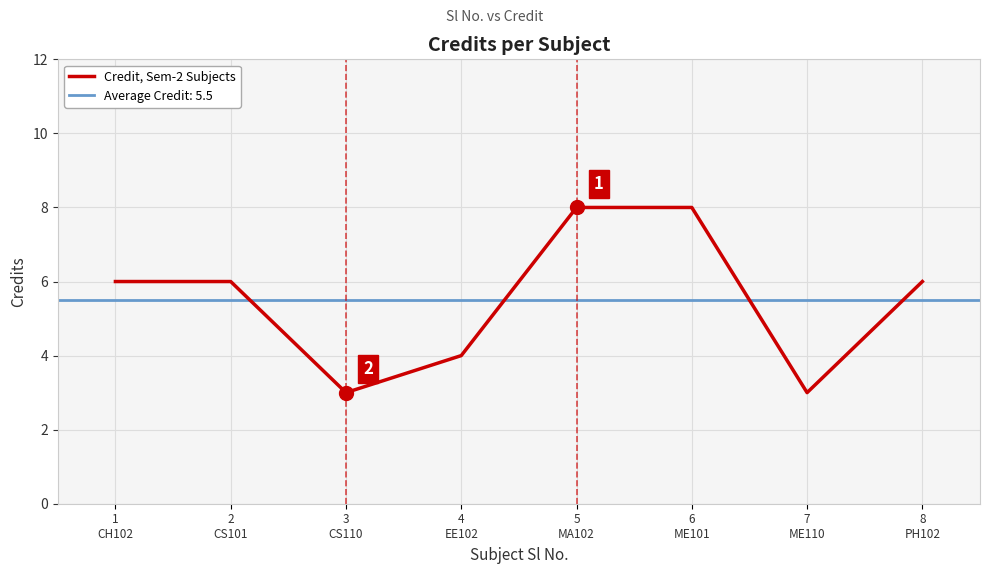

Where is the data nearest to the value 5?

1
CH102